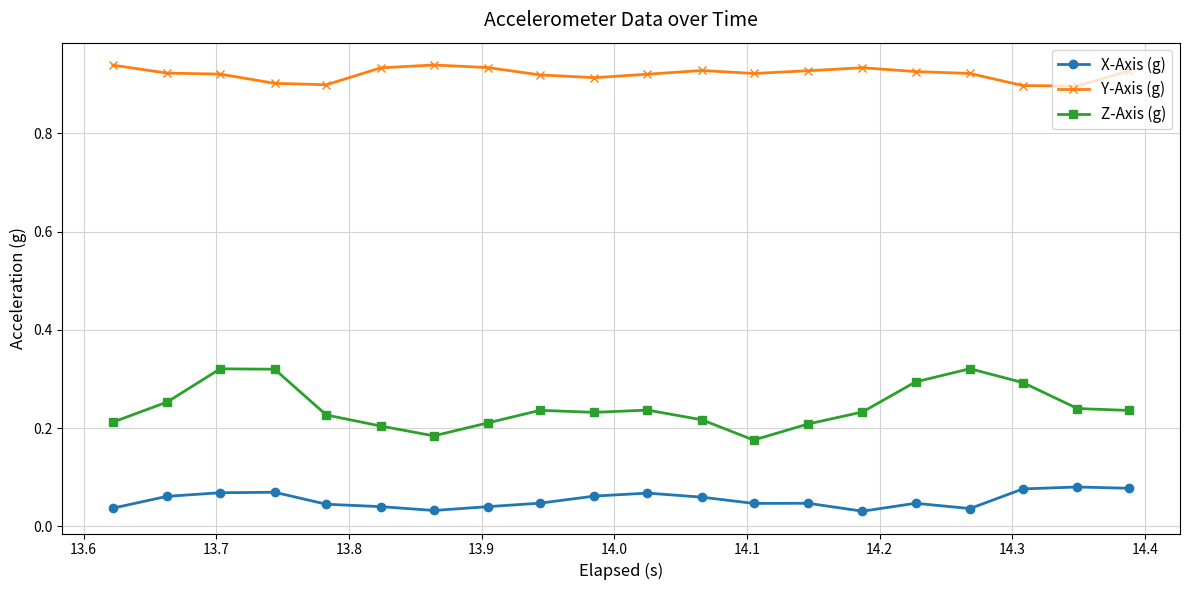

How many Z-Axis (g) values are between 0 and 1?

20